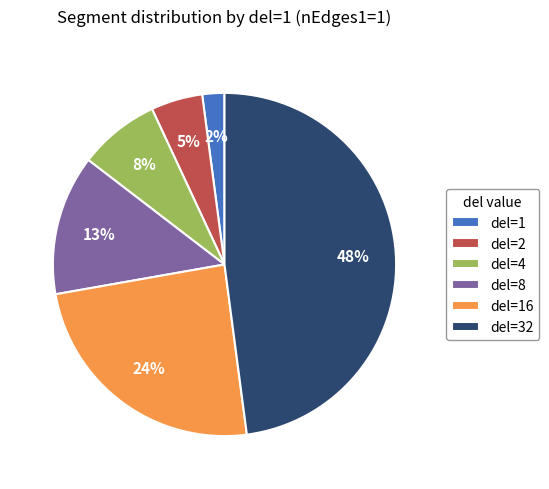

The del=8 slice represents 27% of the pie. True or false?

False